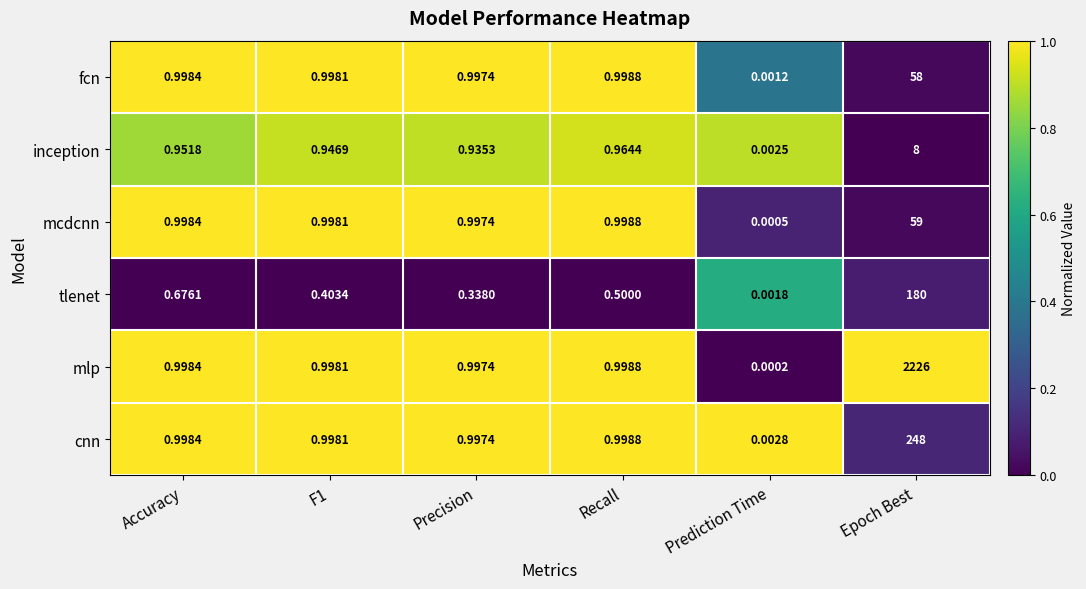

Which series changed the most between F1 and Prediction Time?

mlp